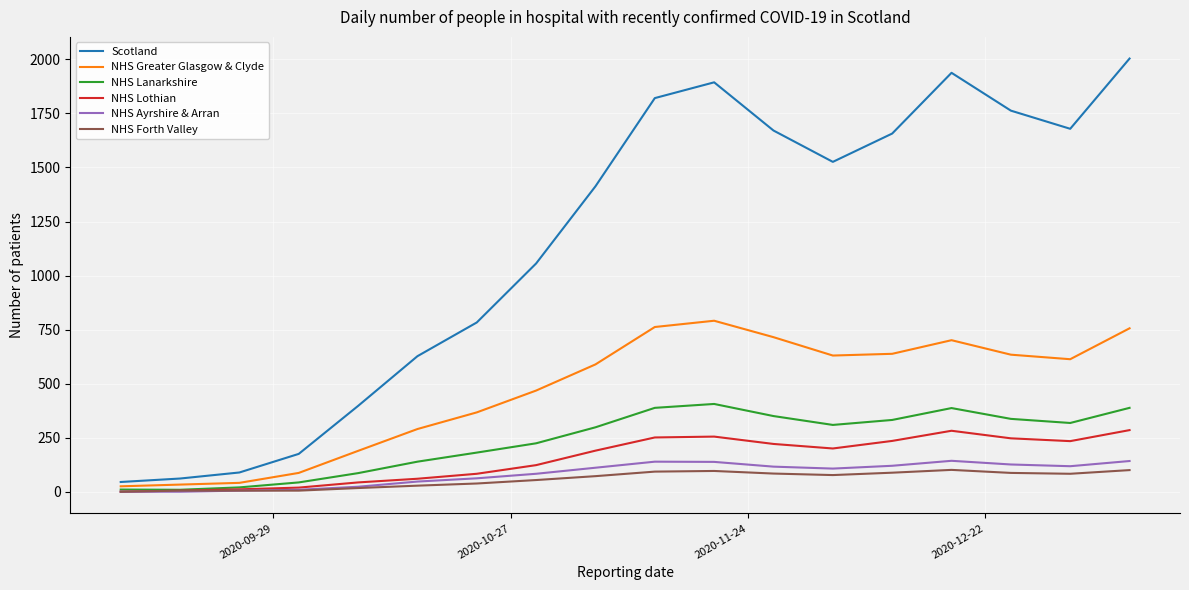

True or false: Scotland and NHS Ayrshire & Arran intersect in this chart.

False